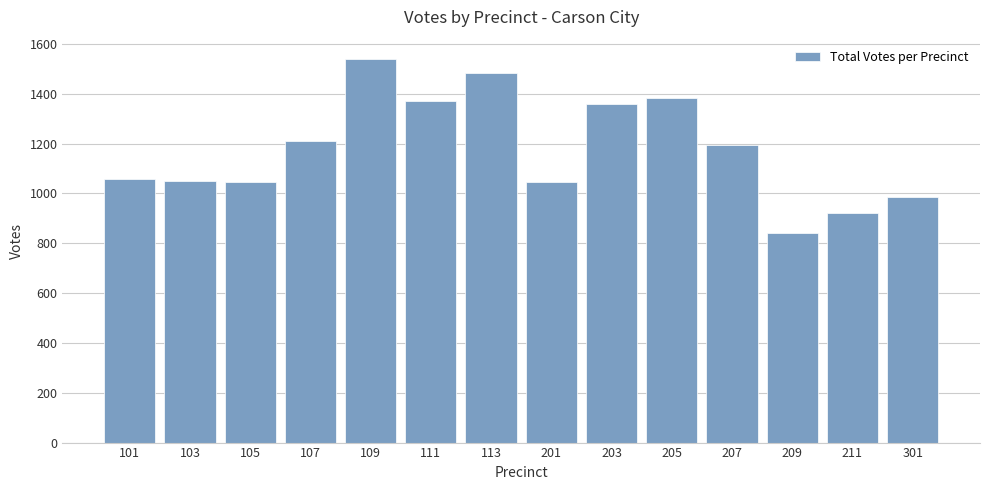

True or false: the data shows 984 at 301.

True